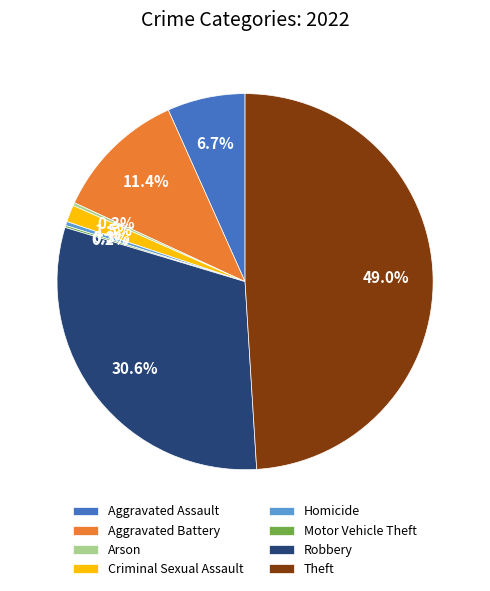

How much of the chart is everything except Theft?

51.0%